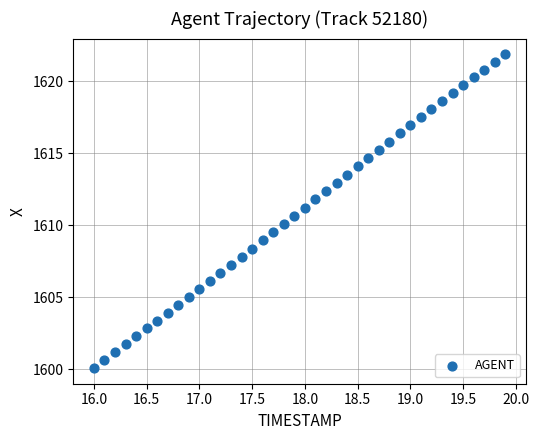

What is the range of Y values (max minus min)?

21.8